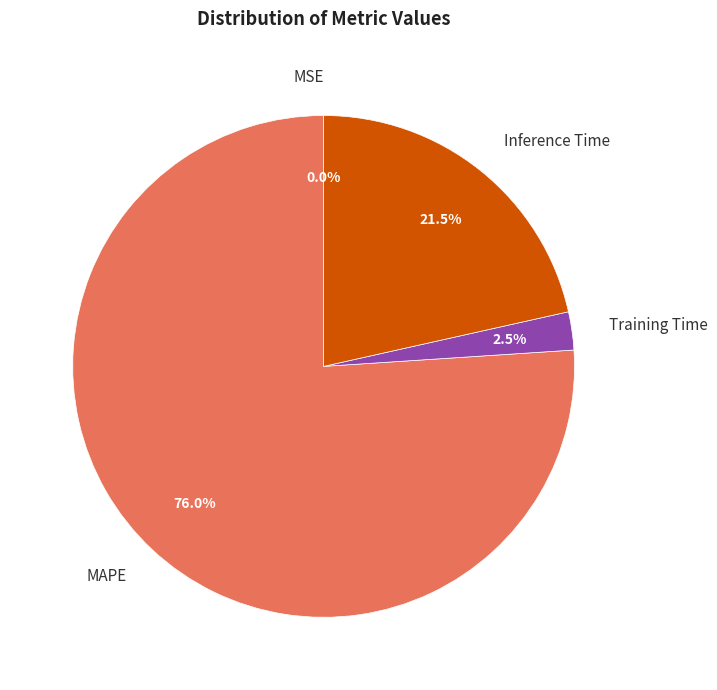

Do Inference Time and Training Time together represent more than half of the pie?

No